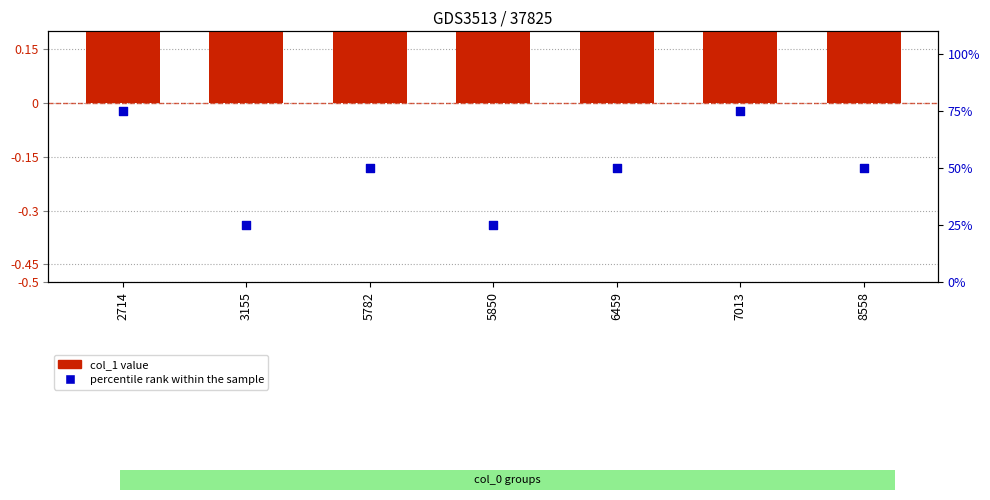

Is the value of percentile rank within the sample at 7013 greater than the value of col_1 at 3155?

Yes